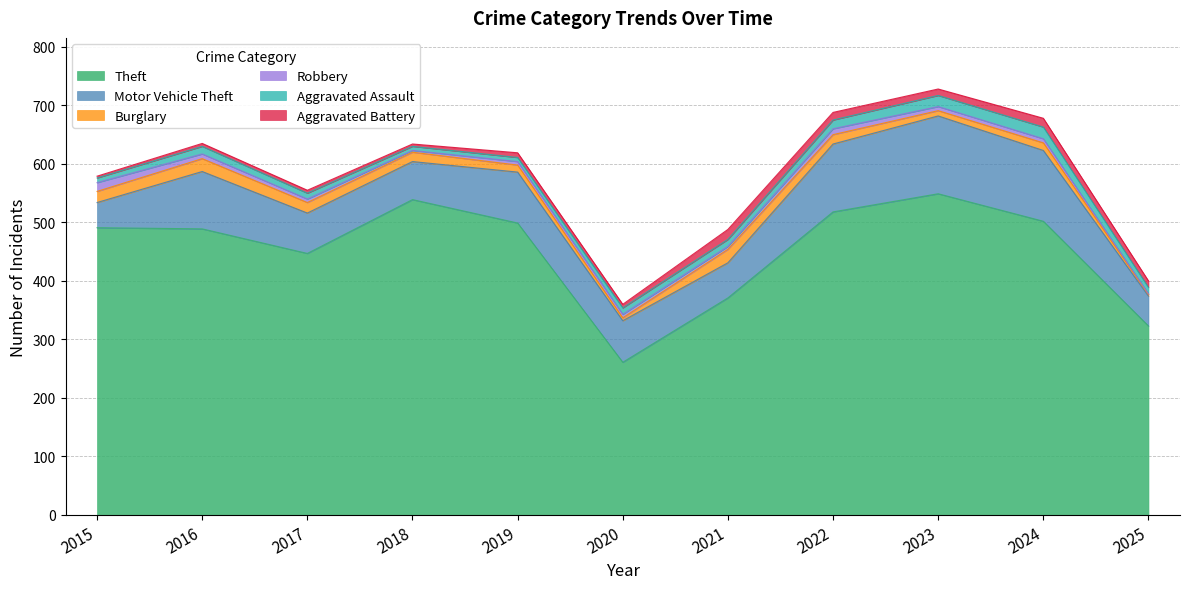

How many lines are shown in the chart?

6